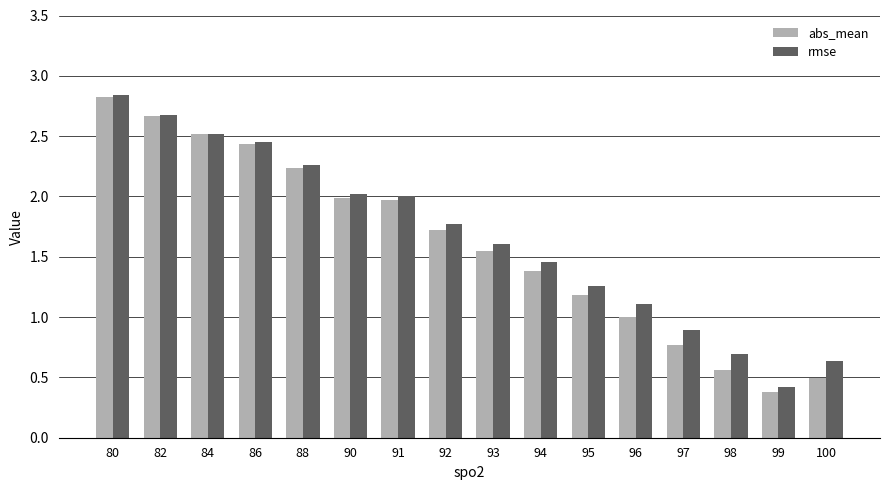

Is it true that abs_mean equals 1.7 at 92?

True